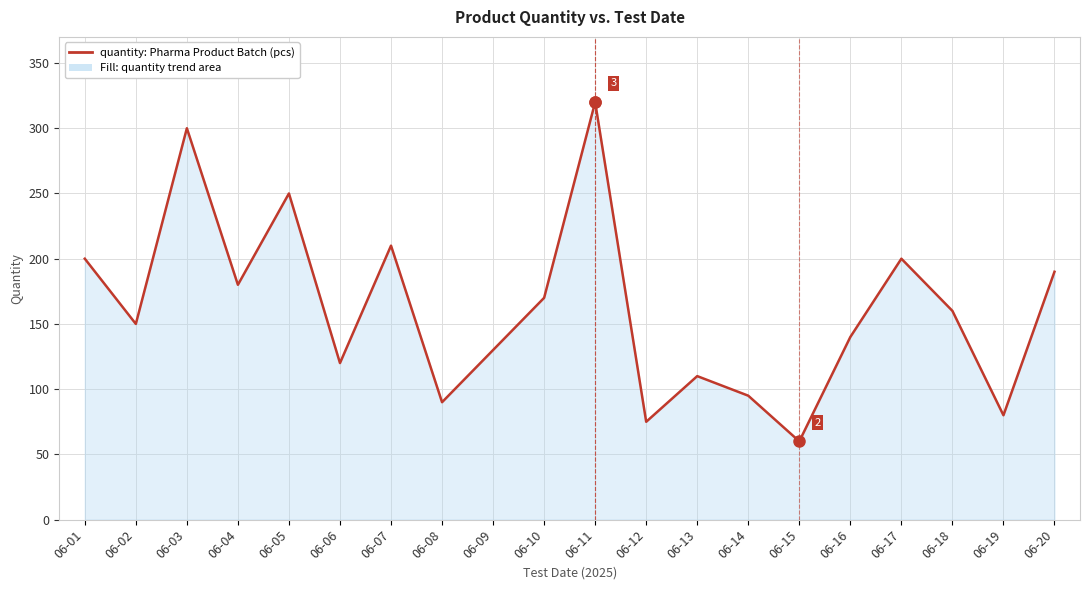

What is the minimum value shown in the chart?

60